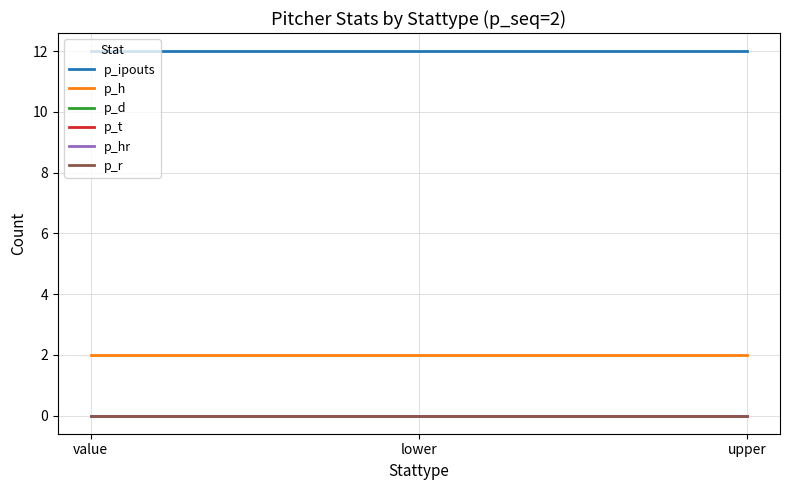

Does the chart display data point markers on the line(s)?

No